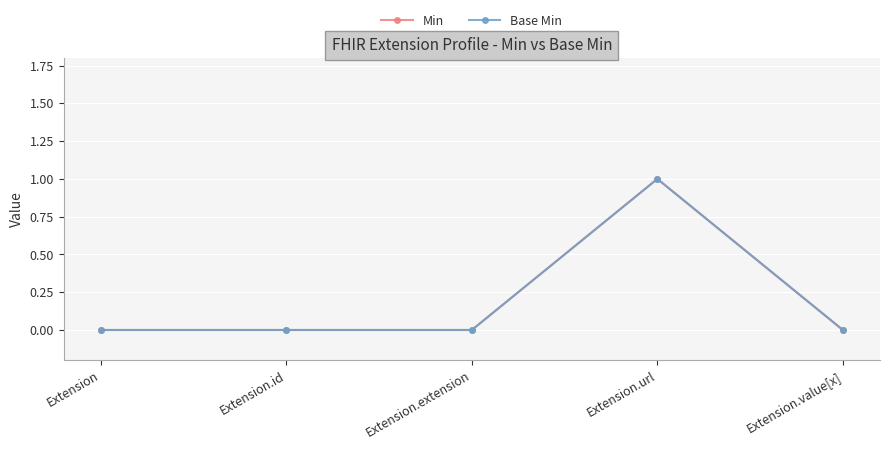

Where is Base Min nearest to the value 0?

Extension